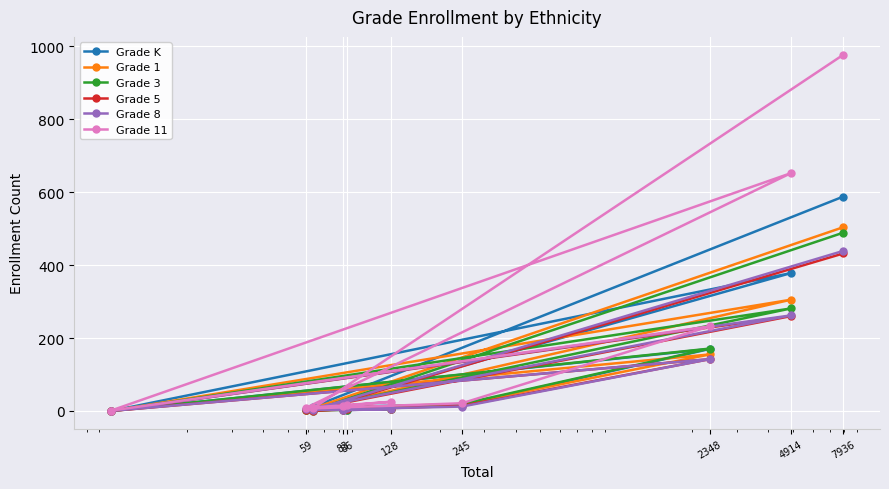

What are all the series names shown in the legend?

Grade K, Grade 1, Grade 3, Grade 5, Grade 8, Grade 11